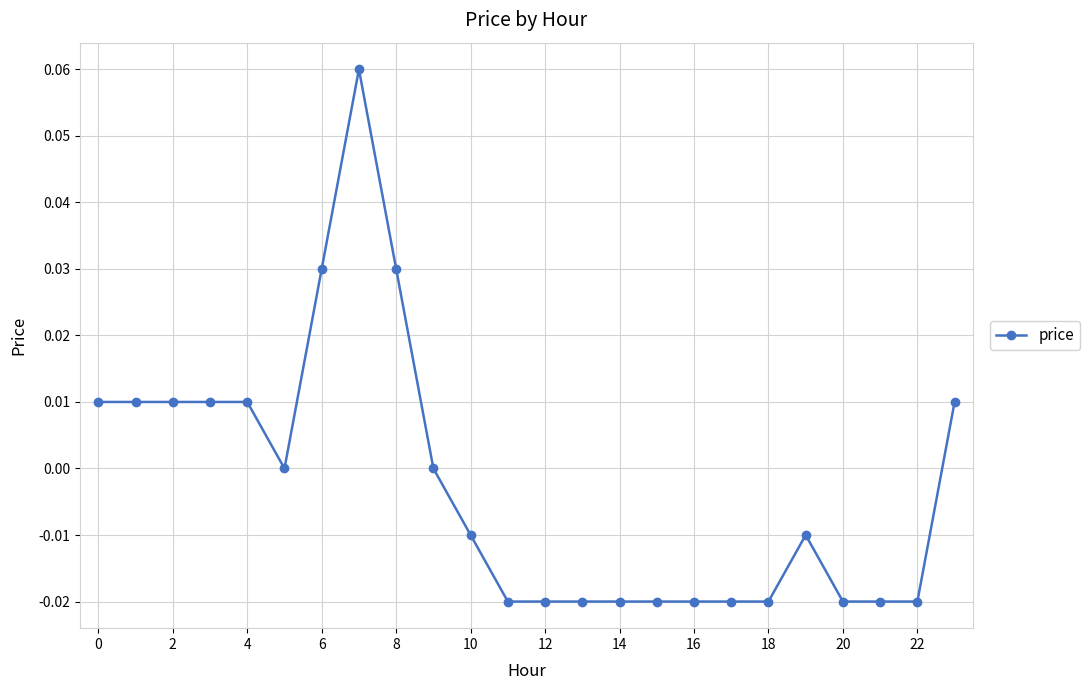

How many data points does each series have?

24